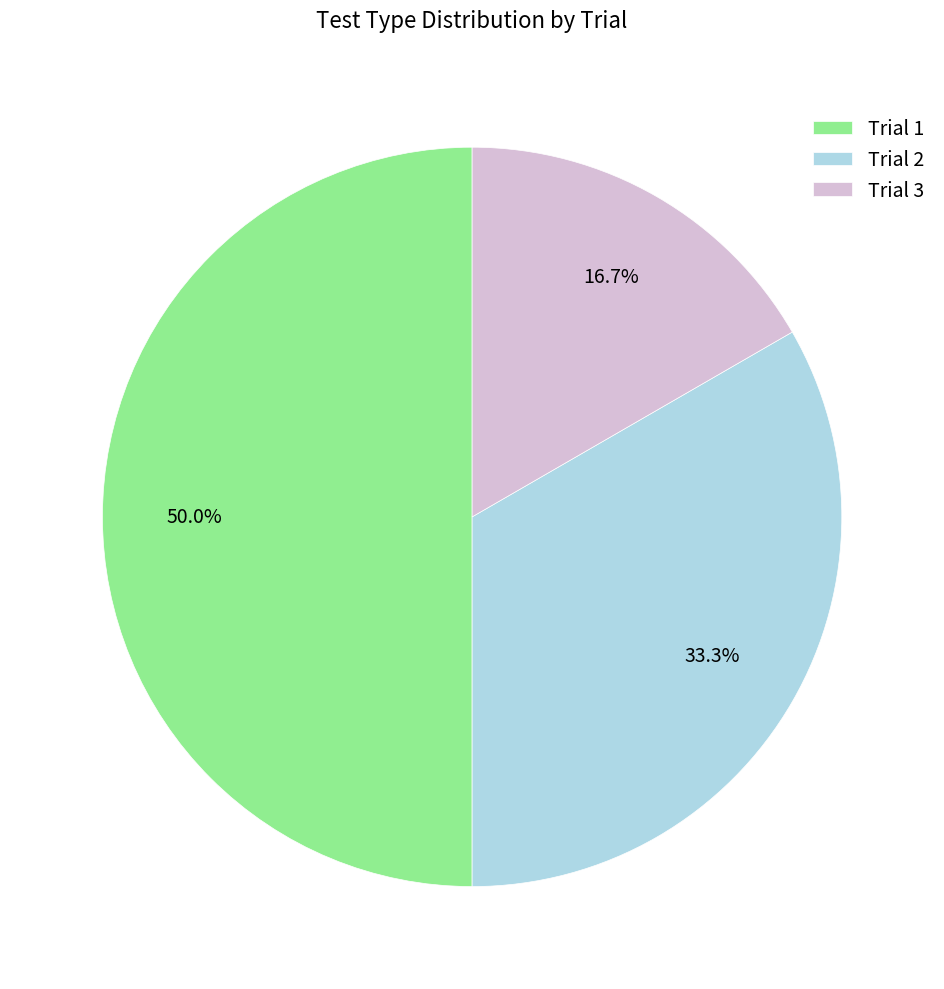

Count the number of slices in the pie.

3